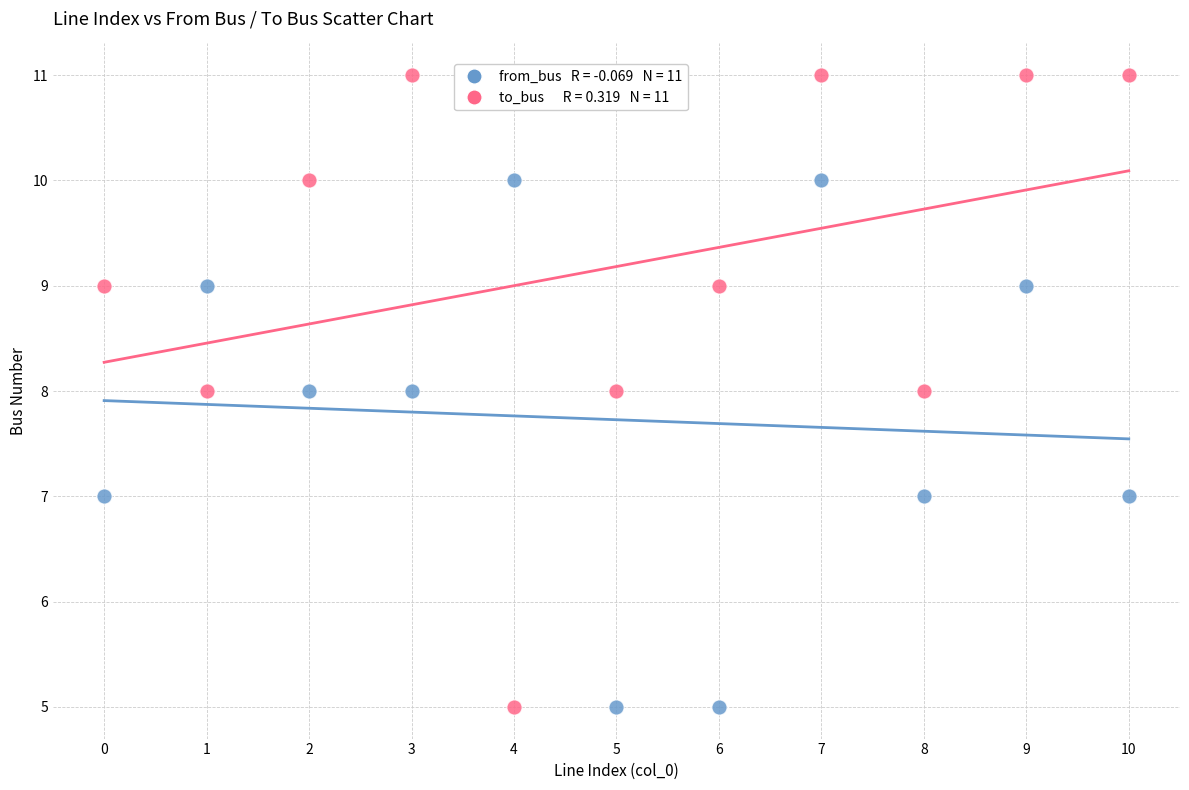

Across all data points, what is the range of Y values (max minus min)?

6